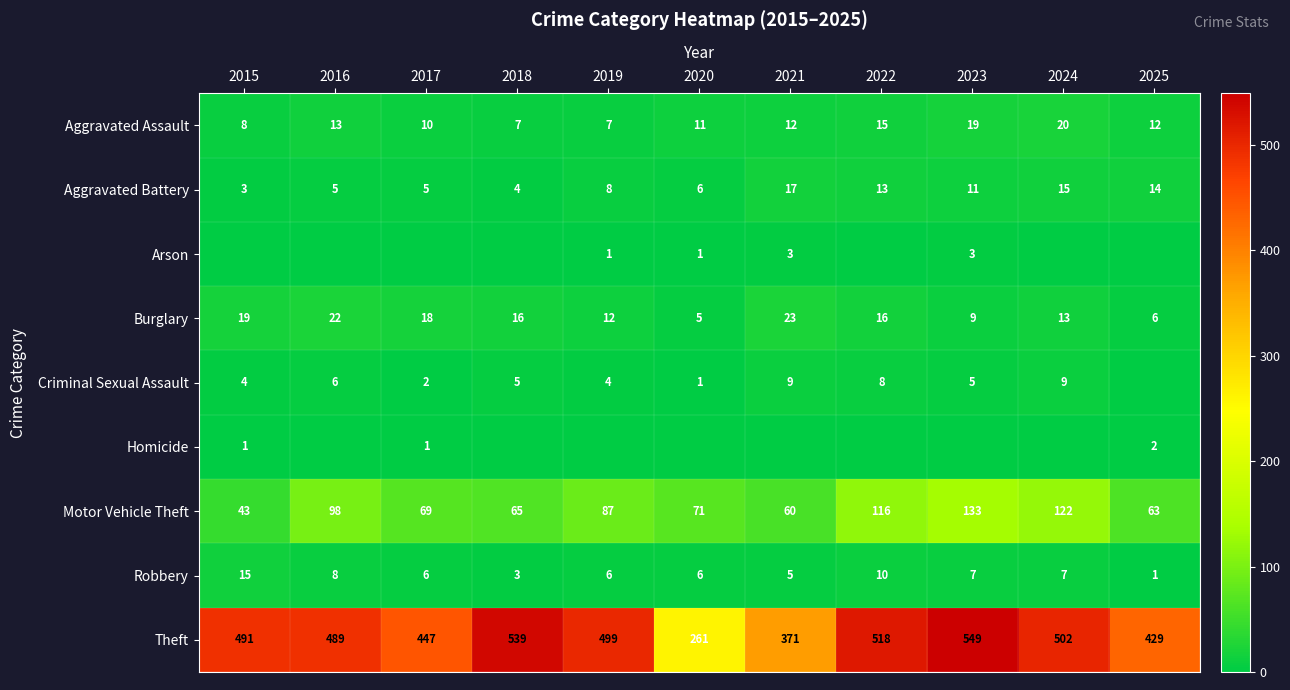

Which series has the widest spread of values?

Theft